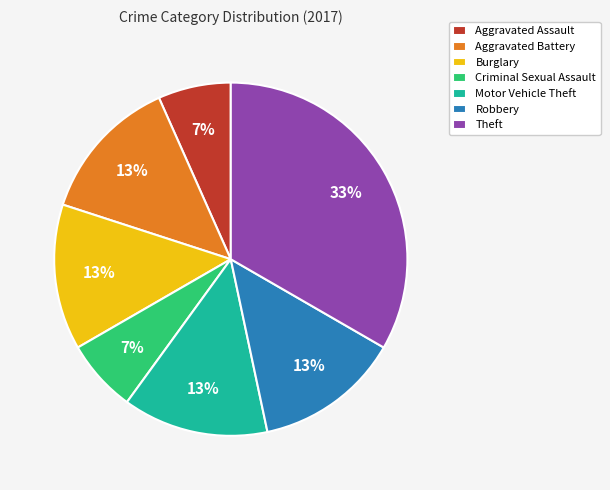

The Robbery slice represents 4% of the pie. True or false?

False